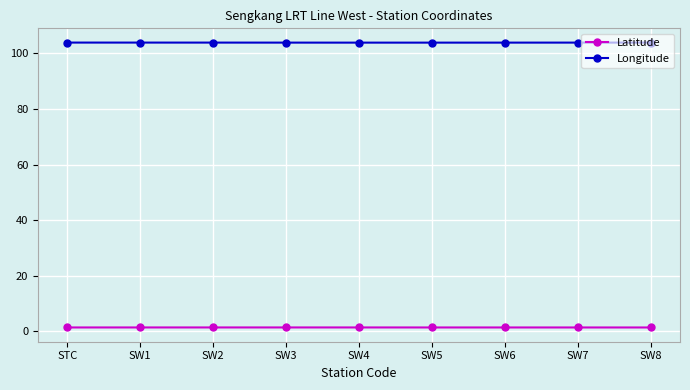

What is the label of the 5th point from the left?

SW4